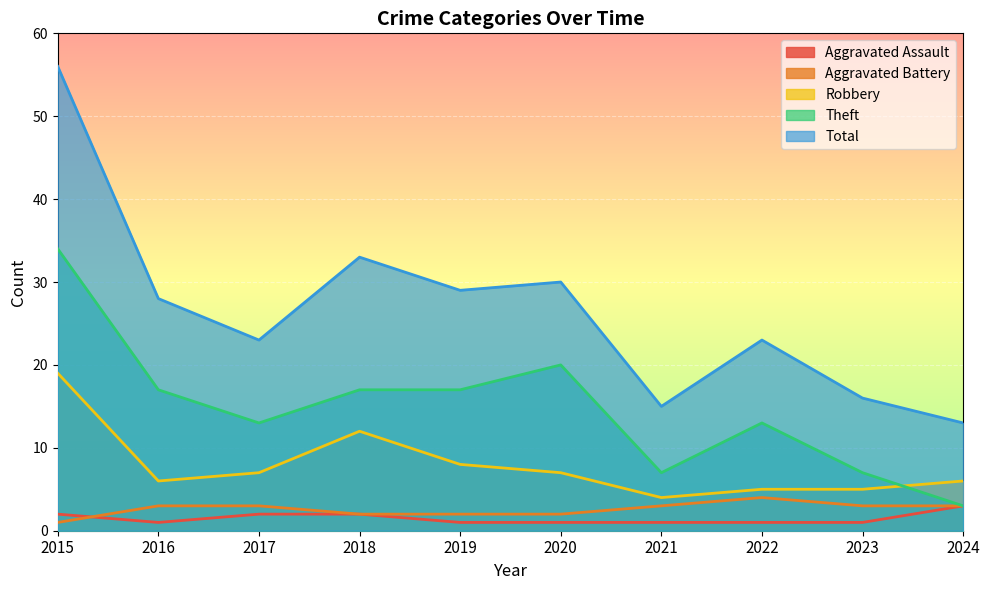

How many distinct data groups are displayed?

5